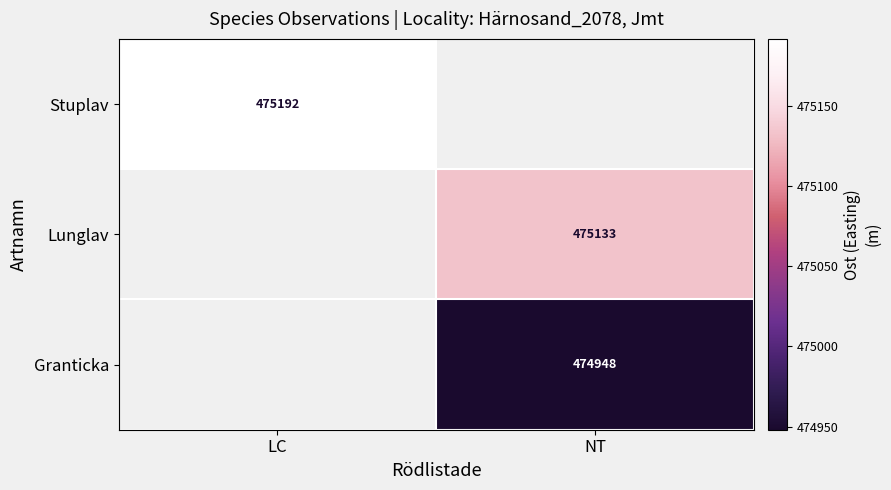

Between LC and NT, which is larger?

NT